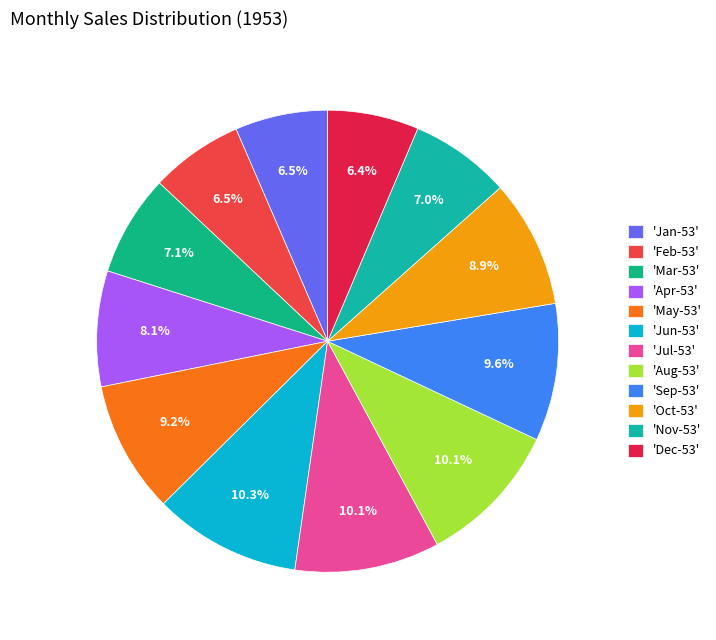

How many segments does this pie chart have?

12